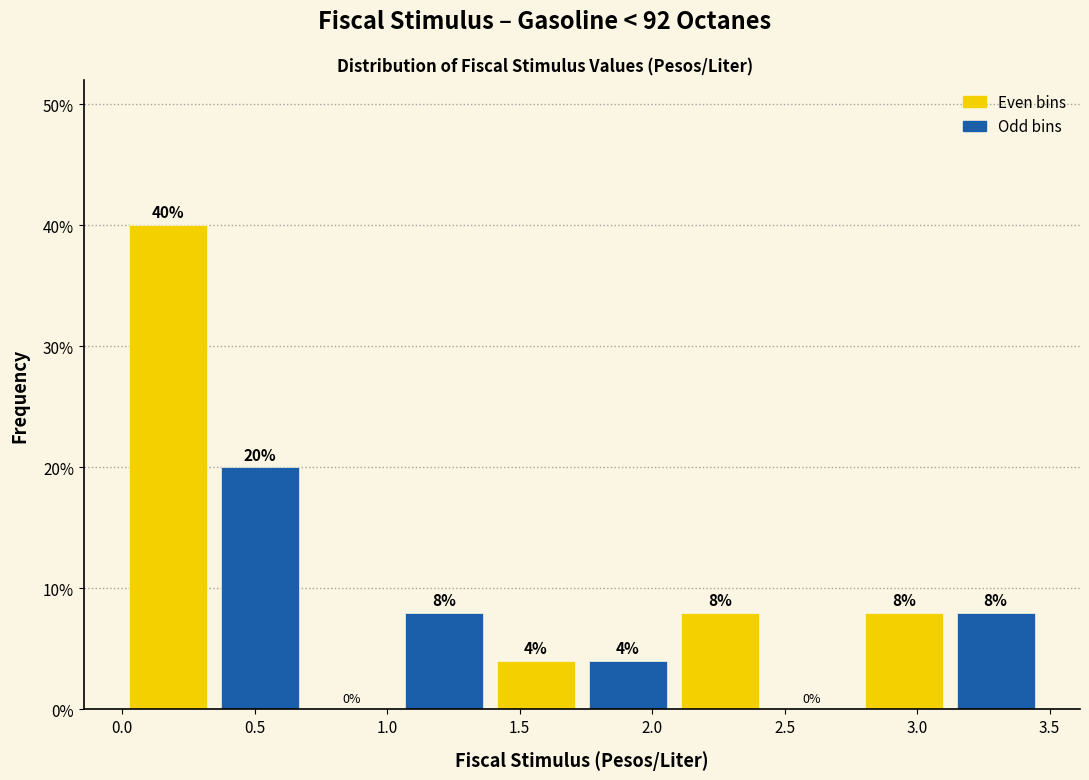

How tall is the bar that spans 3.10 to 3.45 on the x-axis? The bar edges are not printed on the chart, so give them approximately, as read against the axis.

8